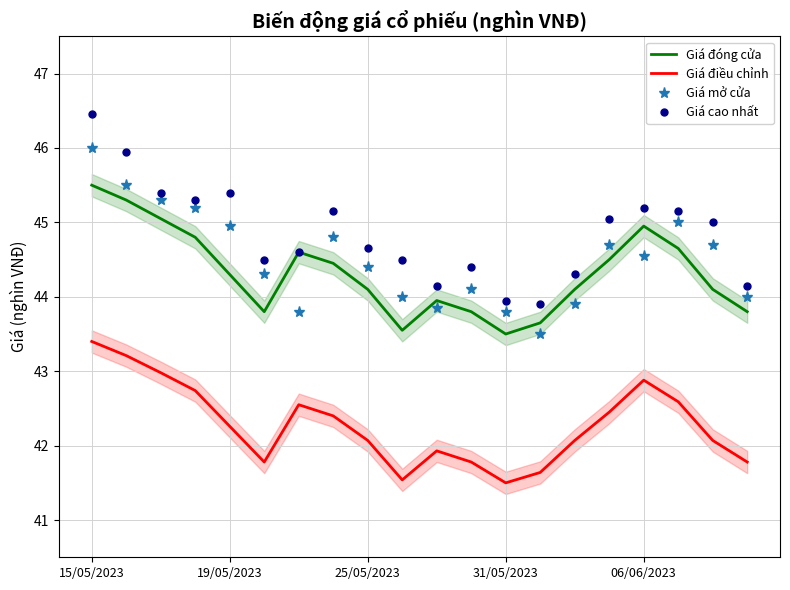

Rank the series by their maximum value, from lowest to highest.

Giá điều chỉnh, Giá đóng cửa, Giá mở cửa, Giá cao nhất